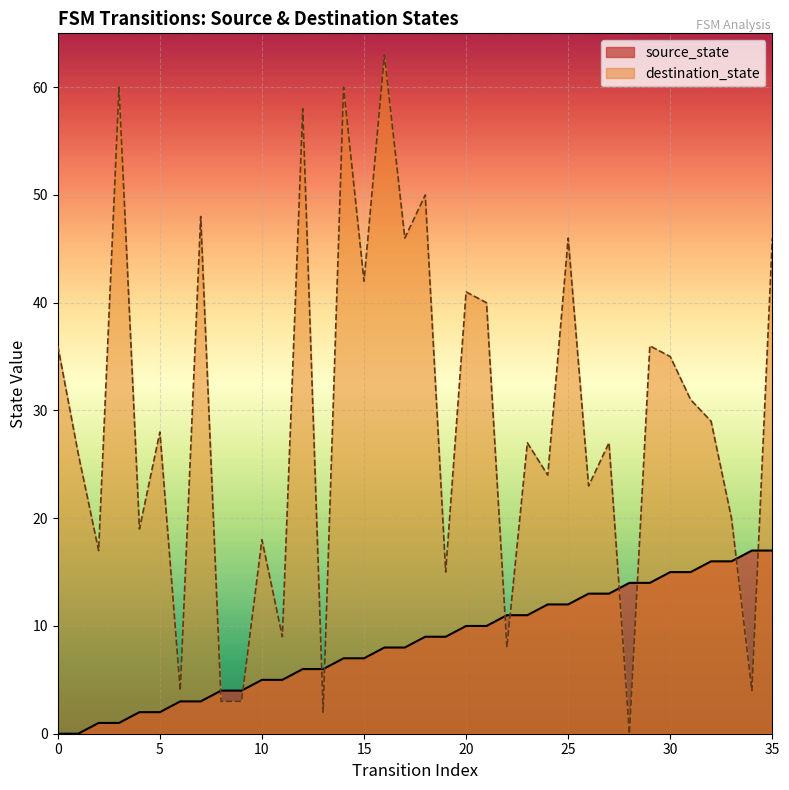

What is the difference between the values at 23 and 31?

4